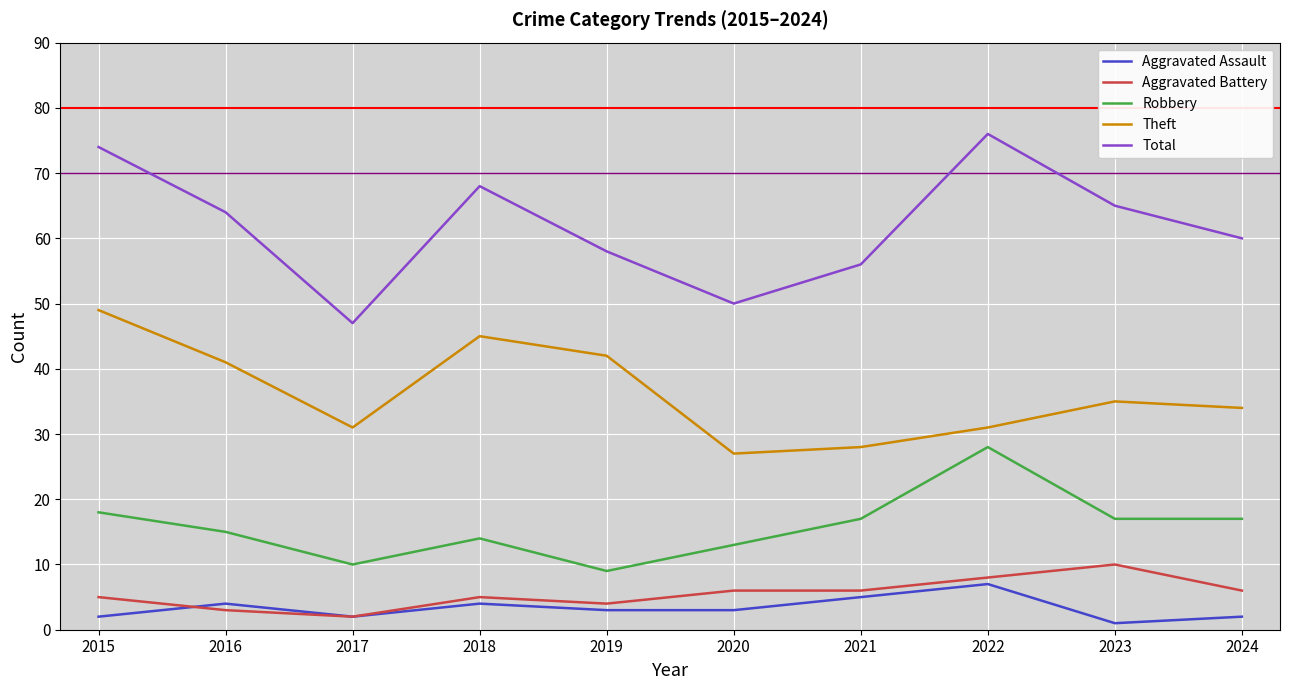

What is the difference between the Aggravated Assault values at 2018 and 2024?

2